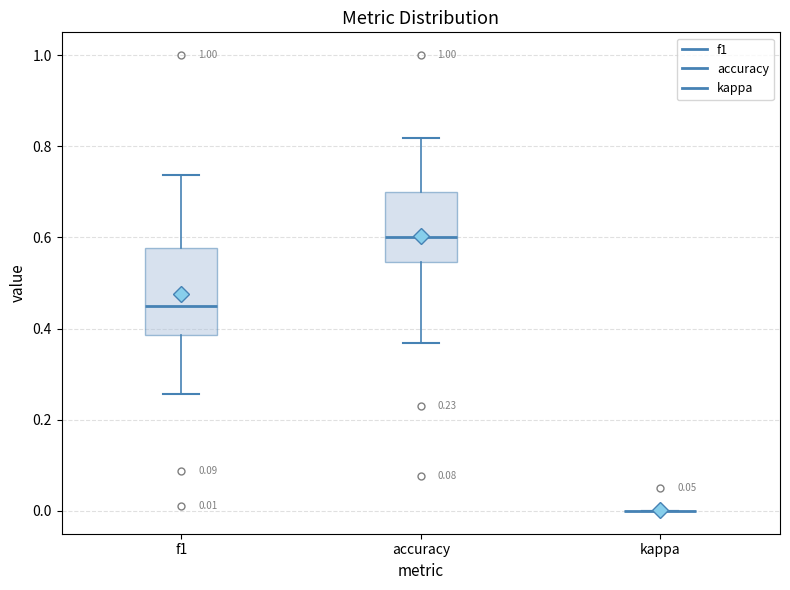

Comparing the boxes themselves (not the whiskers), which one is the tallest?

f1